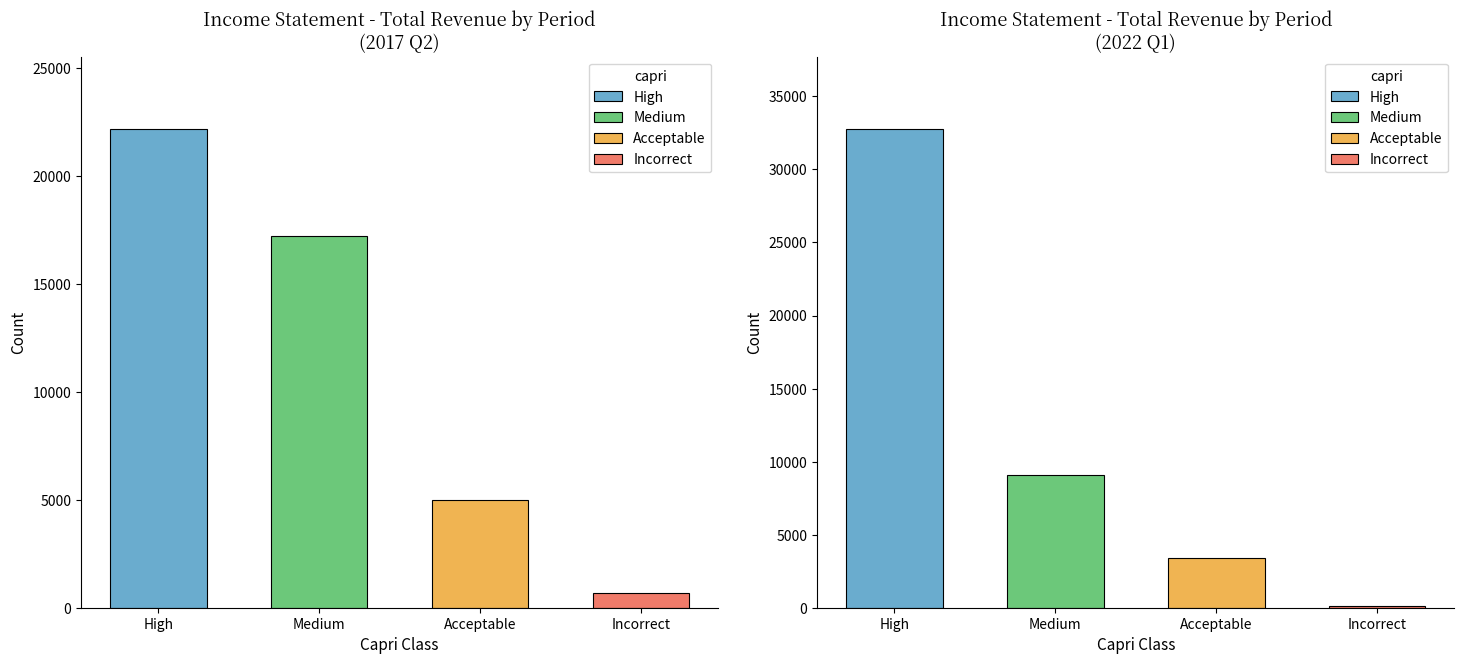

What are all the series names shown in the legend?

High, Medium, Acceptable, Incorrect